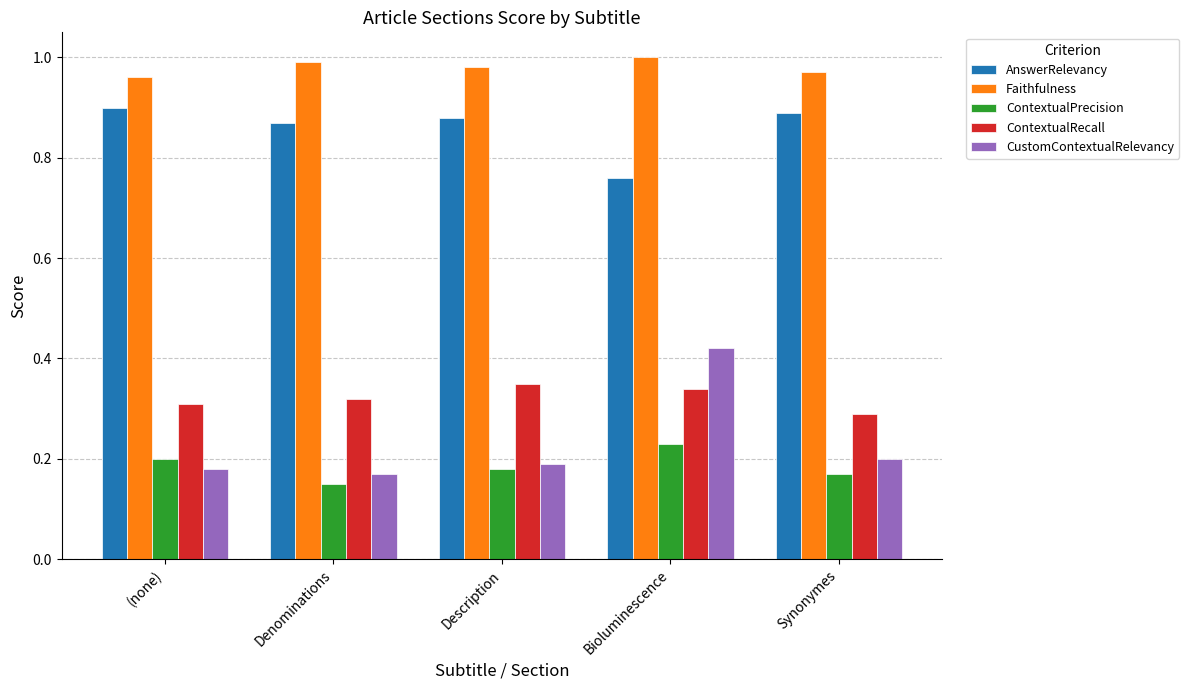

Which series has the widest spread of values?

CustomContextualRelevancy